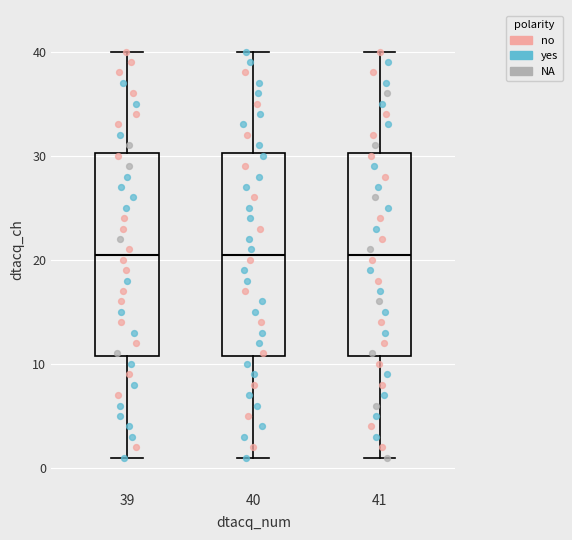

Reading left to right, transcribe this box plot: for each box, give where its median line is, the range the box spans, and where its two whiskers end, as read against the y-axis. The values are not printed on the chart, so give them approximately, as read against the axis.

39: median 21, box 11 to 30, whiskers 1 to 40
40: median 21, box 11 to 30, whiskers 1 to 40
41: median 21, box 11 to 30, whiskers 1 to 40